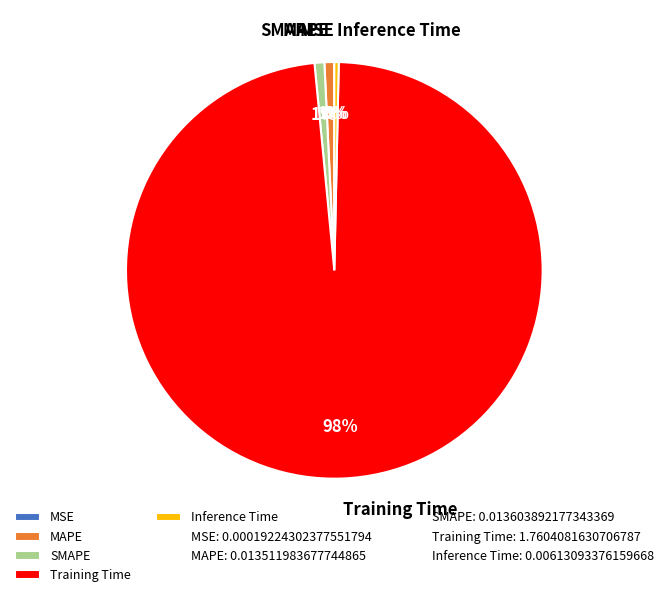

Which category has the biggest portion of the pie?

Training Time